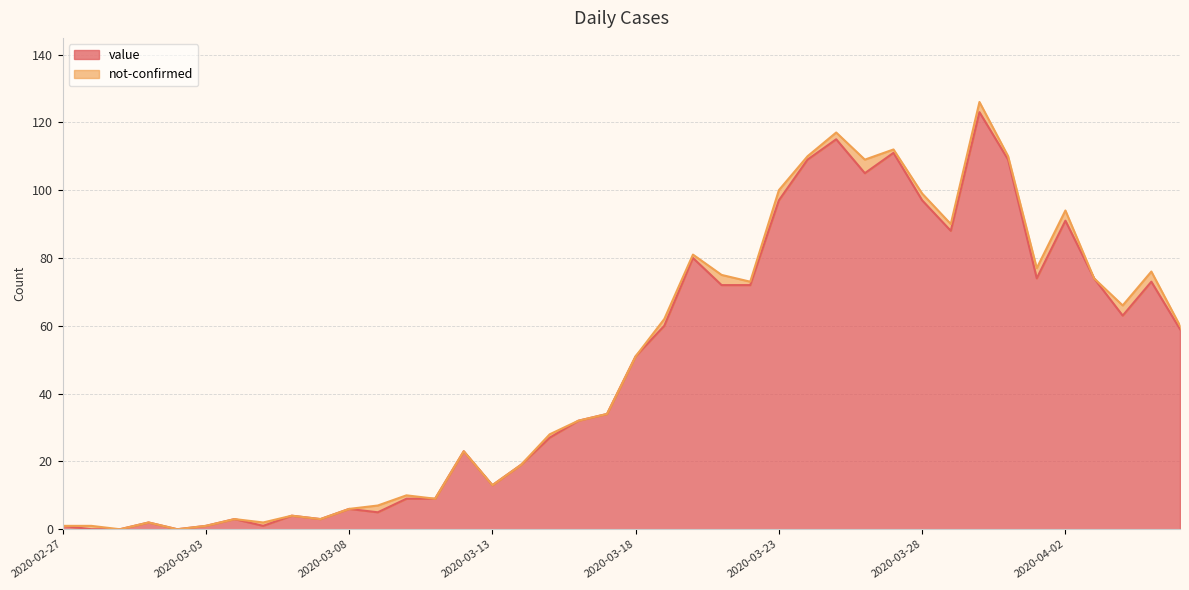

Reading left to right, extract all data points from this chart.

2020-02-27=1	2020-02-28=0	2020-02-29=0	2020-03-01=2	2020-03-02=0	2020-03-03=1	2020-03-04=3	2020-03-05=1	2020-03-06=4	2020-03-07=3	2020-03-08=6	2020-03-09=5	2020-03-10=9	2020-03-11=9	2020-03-12=23	2020-03-13=13	2020-03-14=19	2020-03-15=27	2020-03-16=32	2020-03-17=34	2020-03-18=51	2020-03-19=60	2020-03-20=80	2020-03-21=72	2020-03-22=72	2020-03-23=97	2020-03-24=109	2020-03-25=115	2020-03-26=105	2020-03-27=111	2020-03-28=97	2020-03-29=88	2020-03-30=123	2020-03-31=109	2020-04-01=74	2020-04-02=91	2020-04-03=74	2020-04-04=63	2020-04-05=73	2020-04-06=59